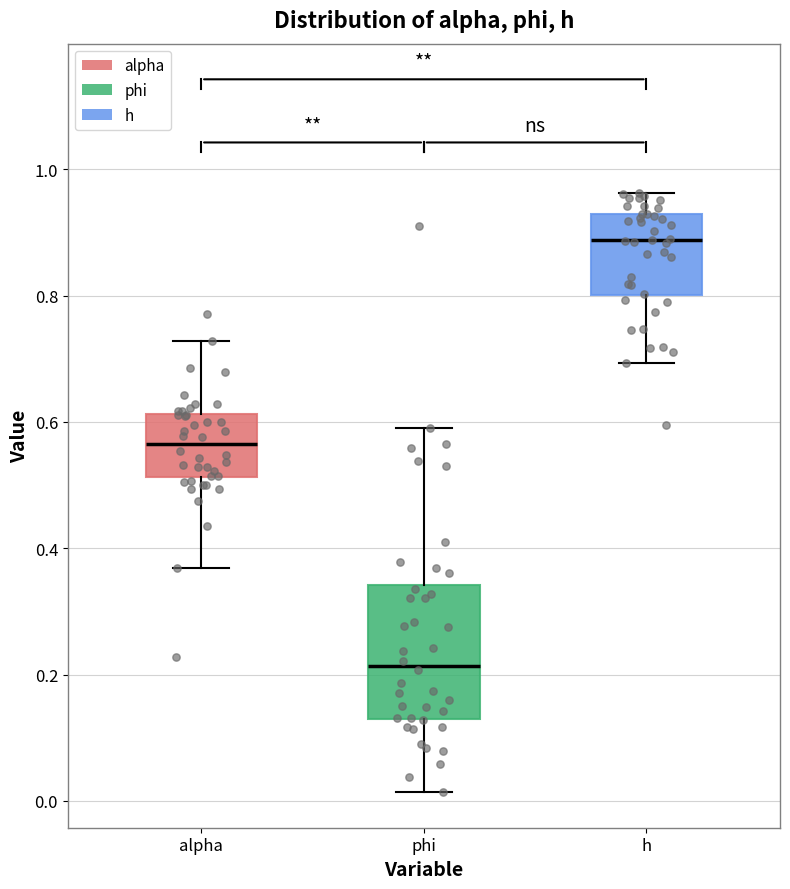

Where does the lower whisker of the box for h end on the y-axis? The values are not printed on the chart, so give them approximately, as read against the axis.

0.70